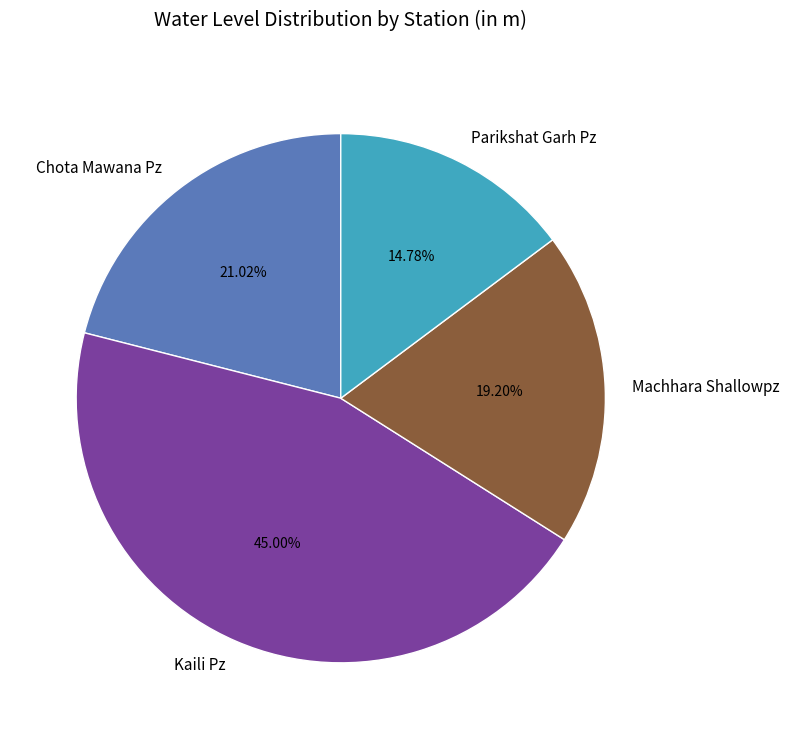

Which slice is the smallest?

Parikshat Garh Pz